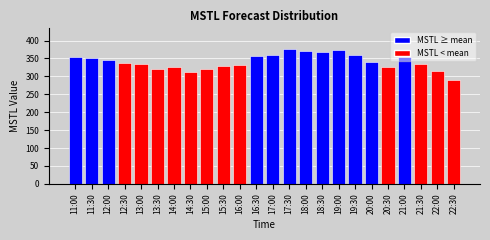

What is the label of the 16th bar from the right?

15:00